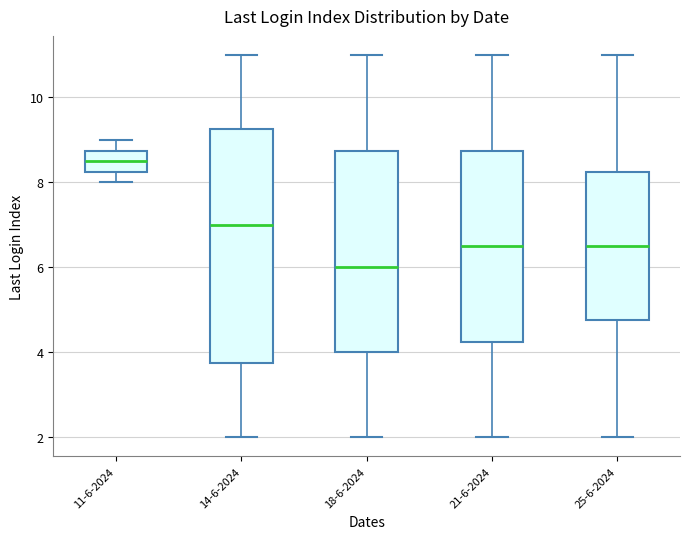

Which box has the lowest median line?

18-6-2024